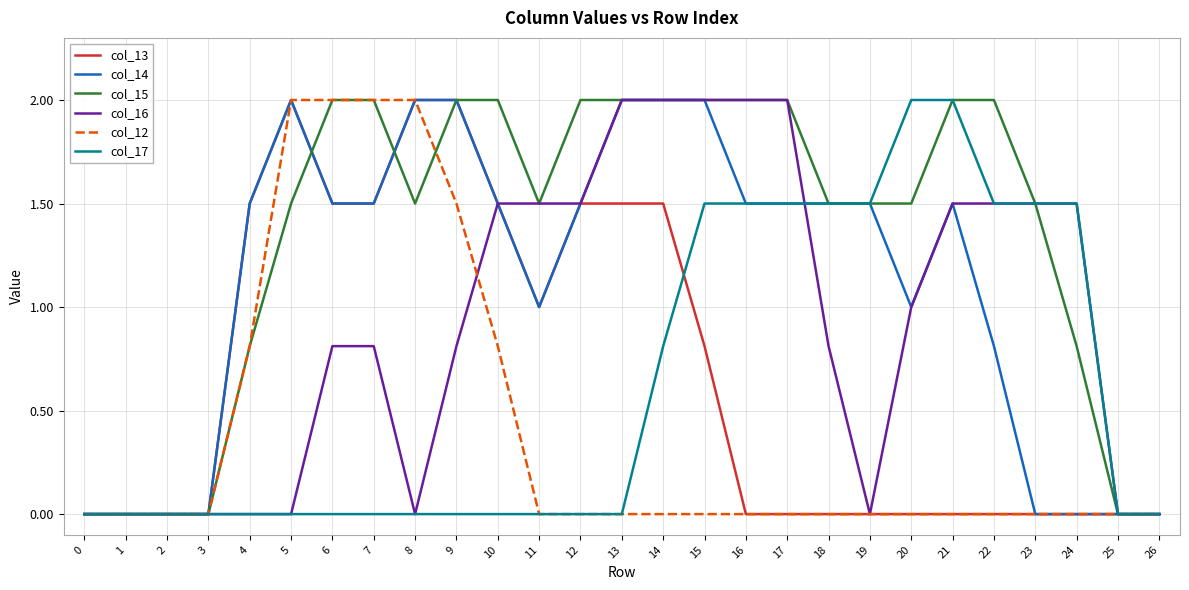

What is the sum of all col_14 values?

29.8